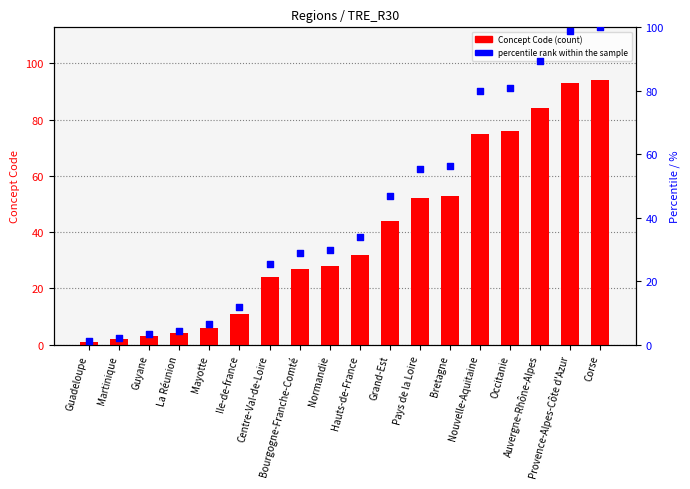

At how many categories does at least one series exceed 81?

3